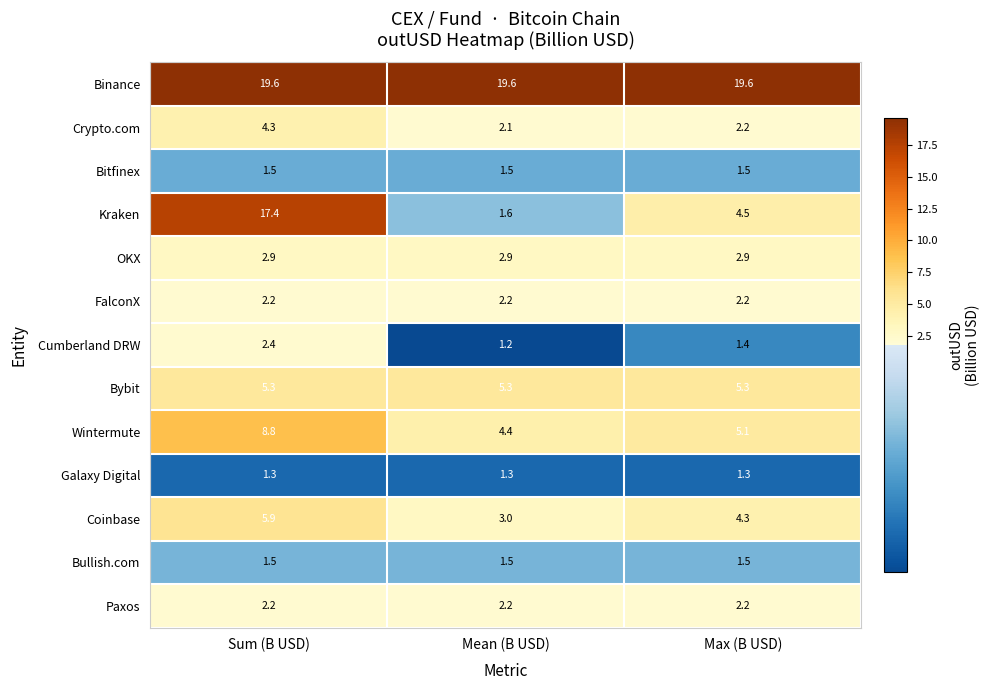

What is the lowest value of the Paxos series?

2.2